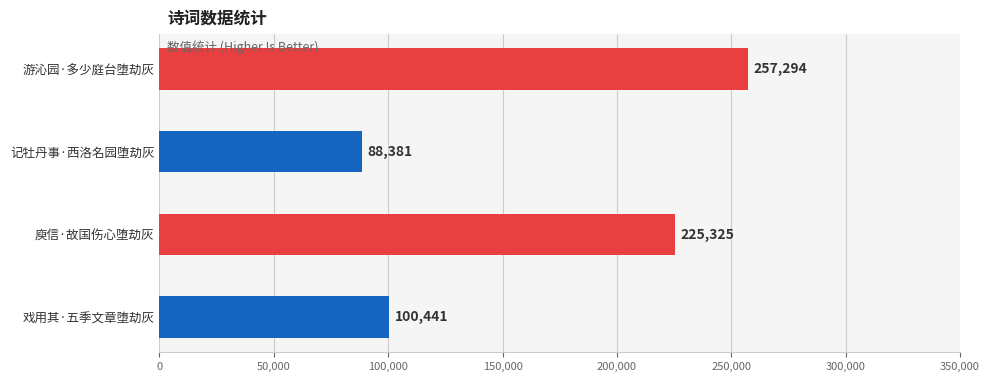

Reading top to bottom, transcribe all the data shown in this chart.

257294	88381	225325	100441